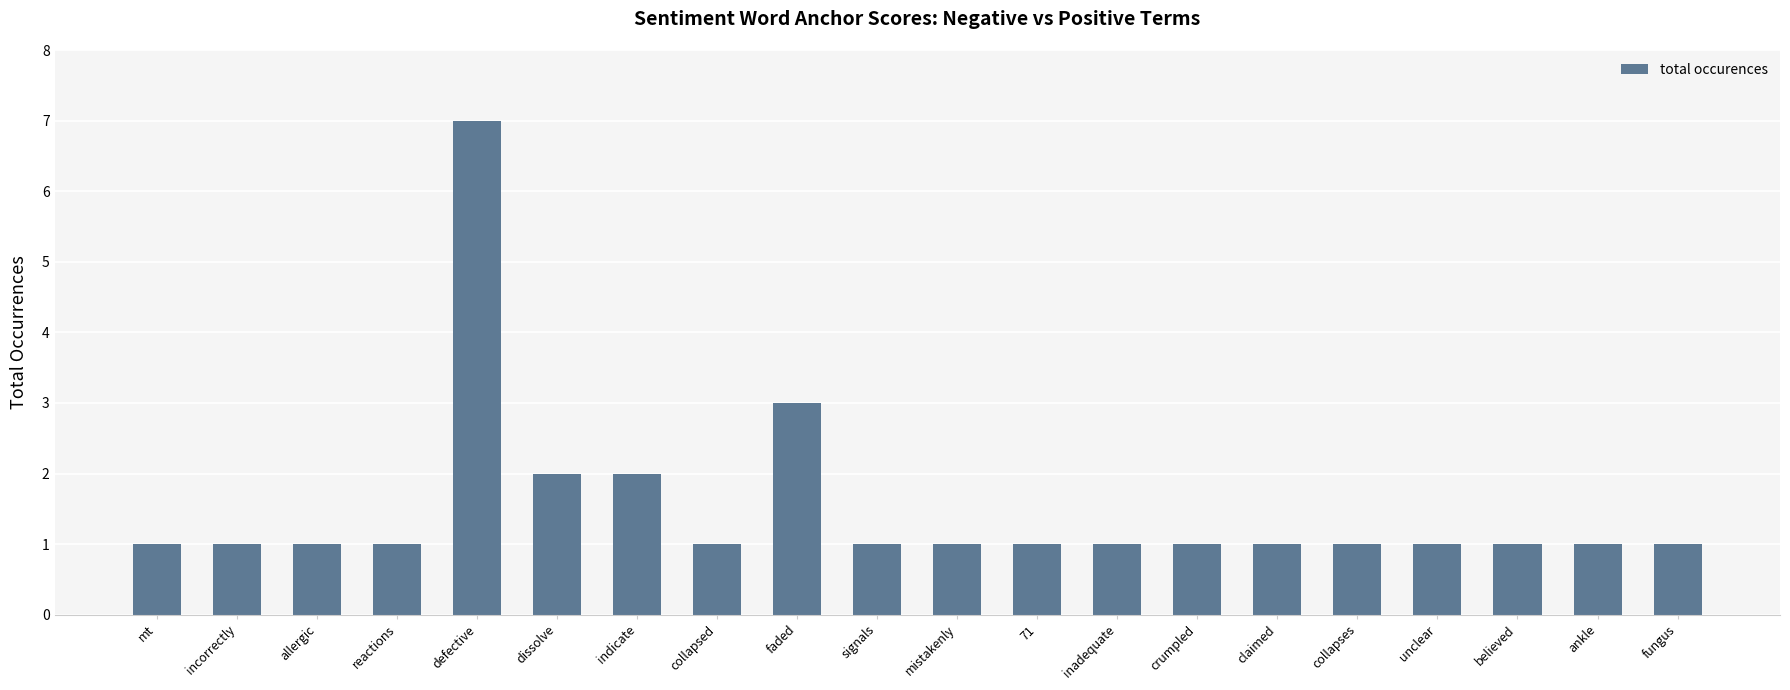

What is the value of the 14th bar from the left?

1